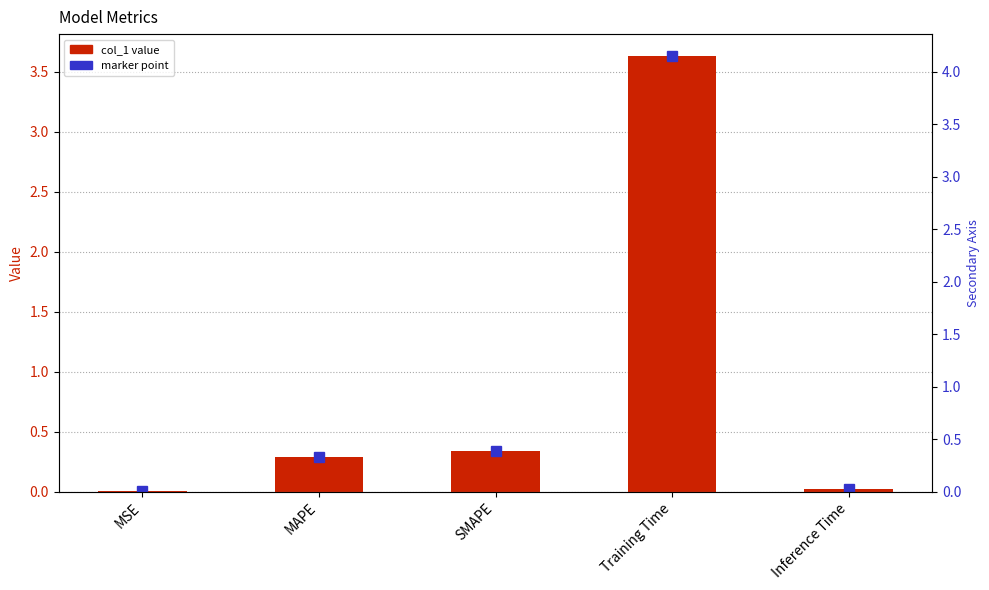

Are the bars horizontal?

No